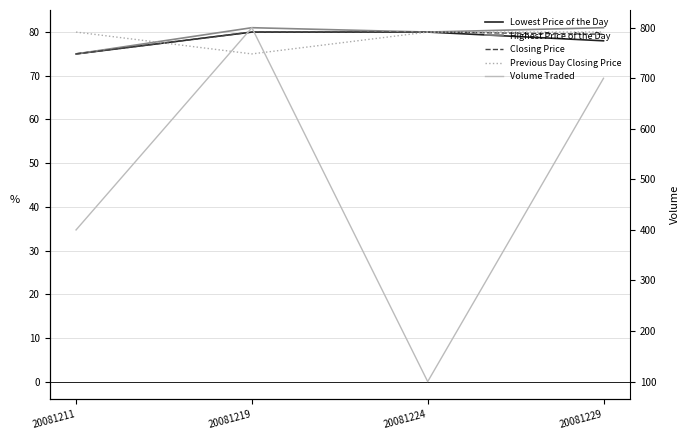

Reading left to right, extract all data points from this chart.

Lowest Price of the Day: 75.0	80.0	80.0	78.0
Highest Price of the Day: 75.0	81.0	80.0	81.0
Closing Price: 75.0	80.0	80.0	79.5
Previous Day Closing Price: 80.0	75.0	80.0	80.0
Volume Traded: 400.0	800.0	100.0	700.0